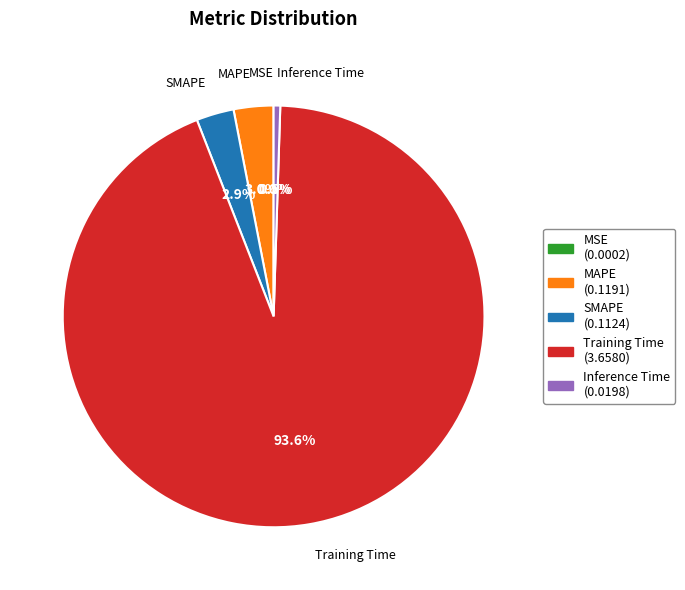

Is Inference Time the majority of the pie?

No